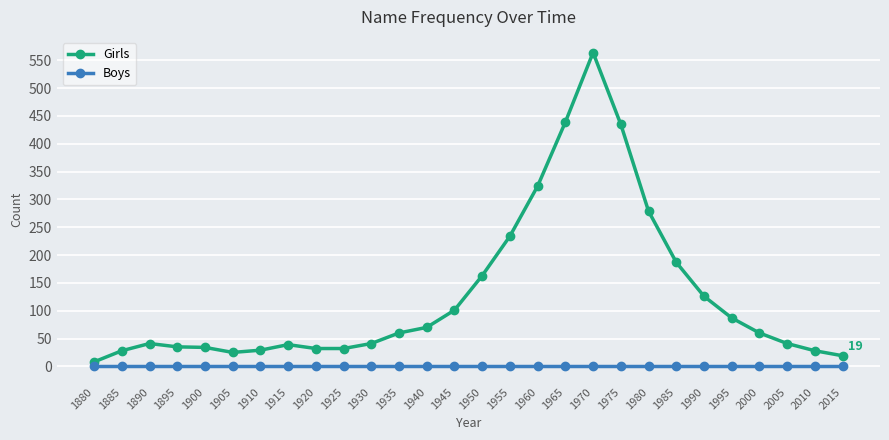

What are all the series names shown in the legend?

Girls, Boys